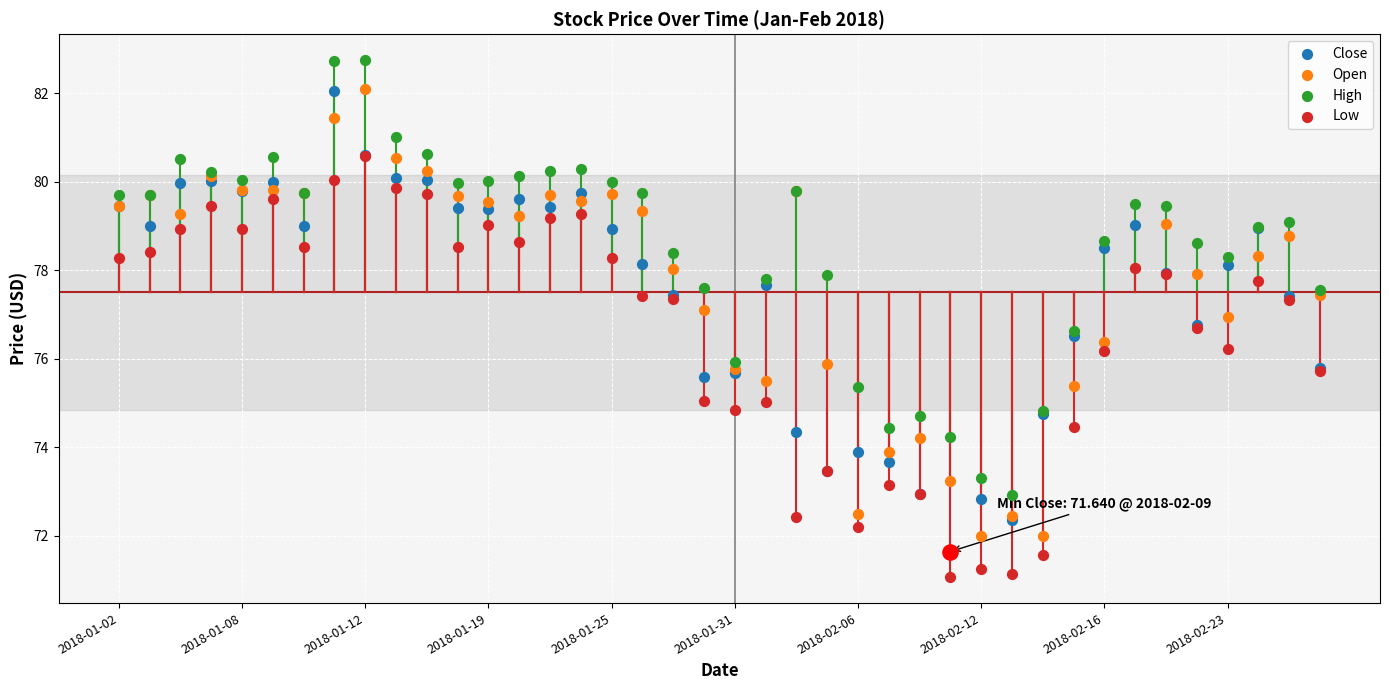

What are all the series names shown in the legend?

Close, Open, High, Low